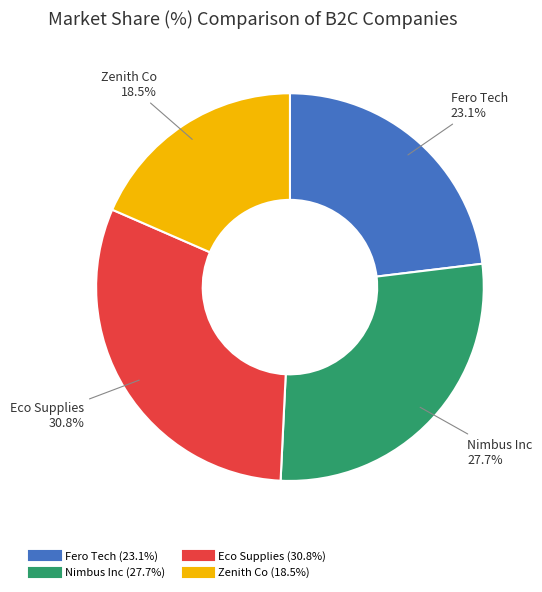

Is there any slice that represents more than half of the pie?

No